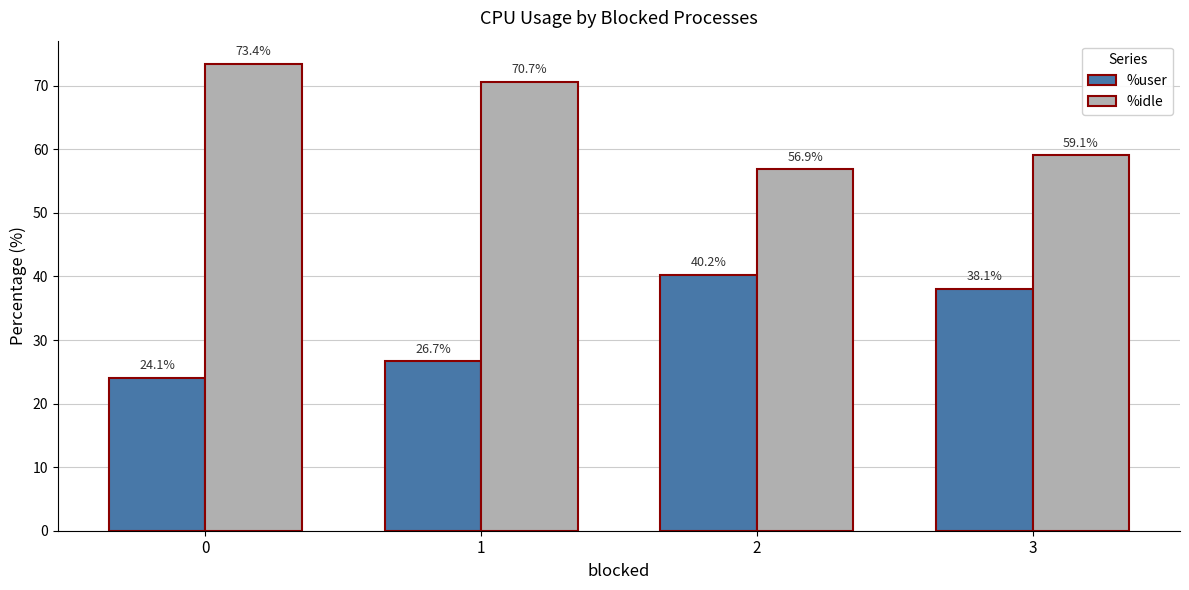

Reading left to right, list all the values displayed in this chart.

%user: 24.1	26.7	40.2	38.1
%idle: 73.4	70.7	56.9	59.1